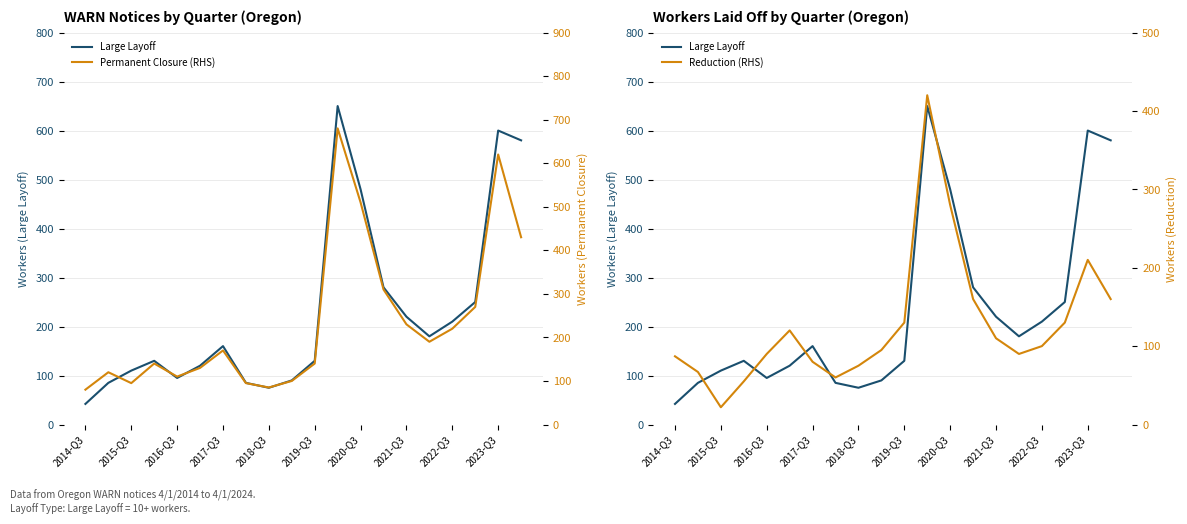

How many interior local valleys does the Large Layoff series have?

3